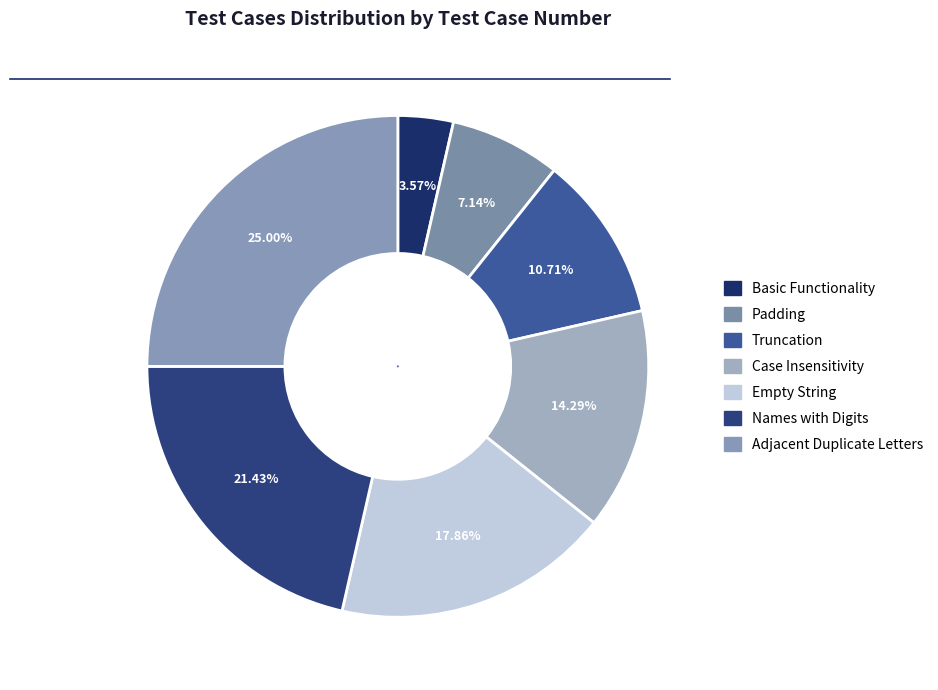

The Padding slice represents 7% of the pie. True or false?

True